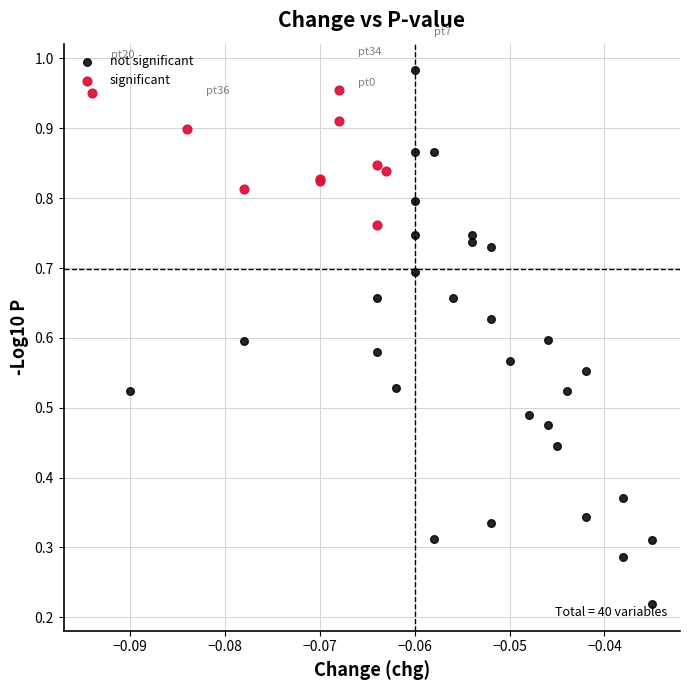

Which series has the widest spread of Y values?

not significant